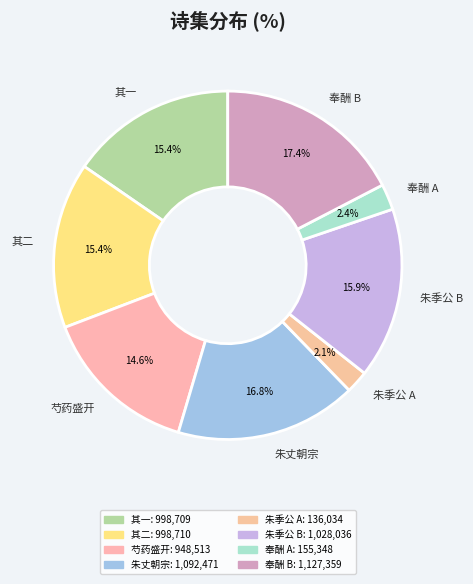

Does 其二 represent more than half of the total?

No